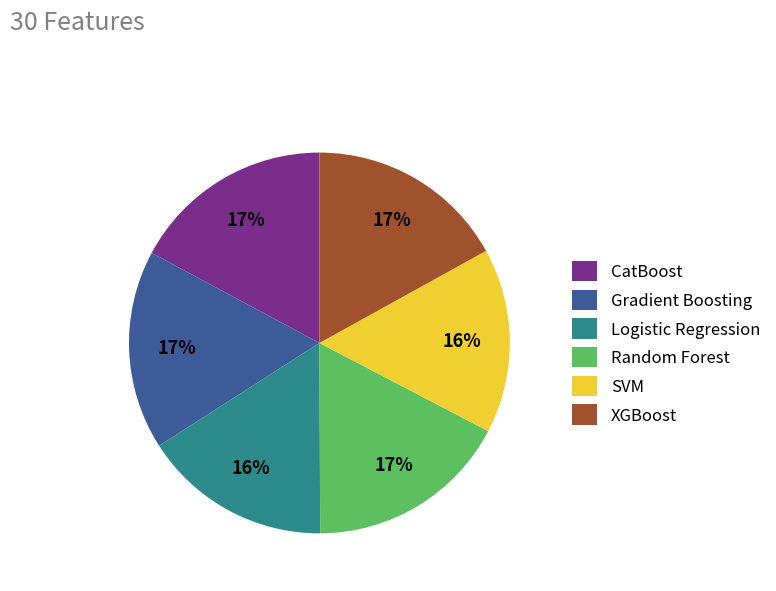

Combined, do SVM and XGBoost account for over 50%?

No